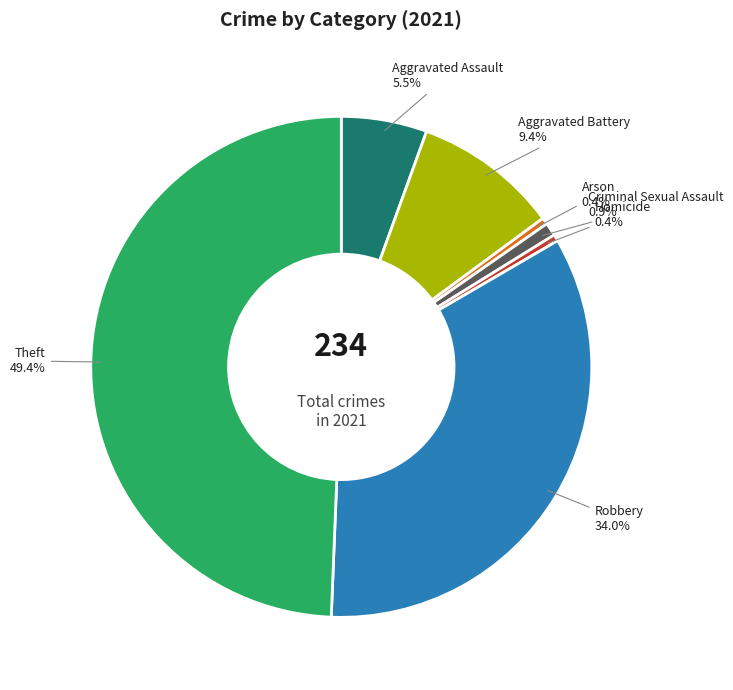

Is there a majority slice in this chart?

No